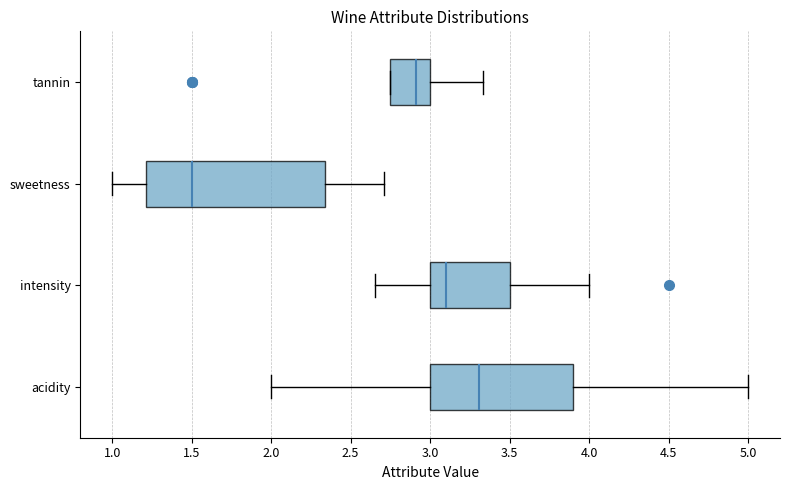

Which box is the widest, from its left edge to its right edge?

sweetness